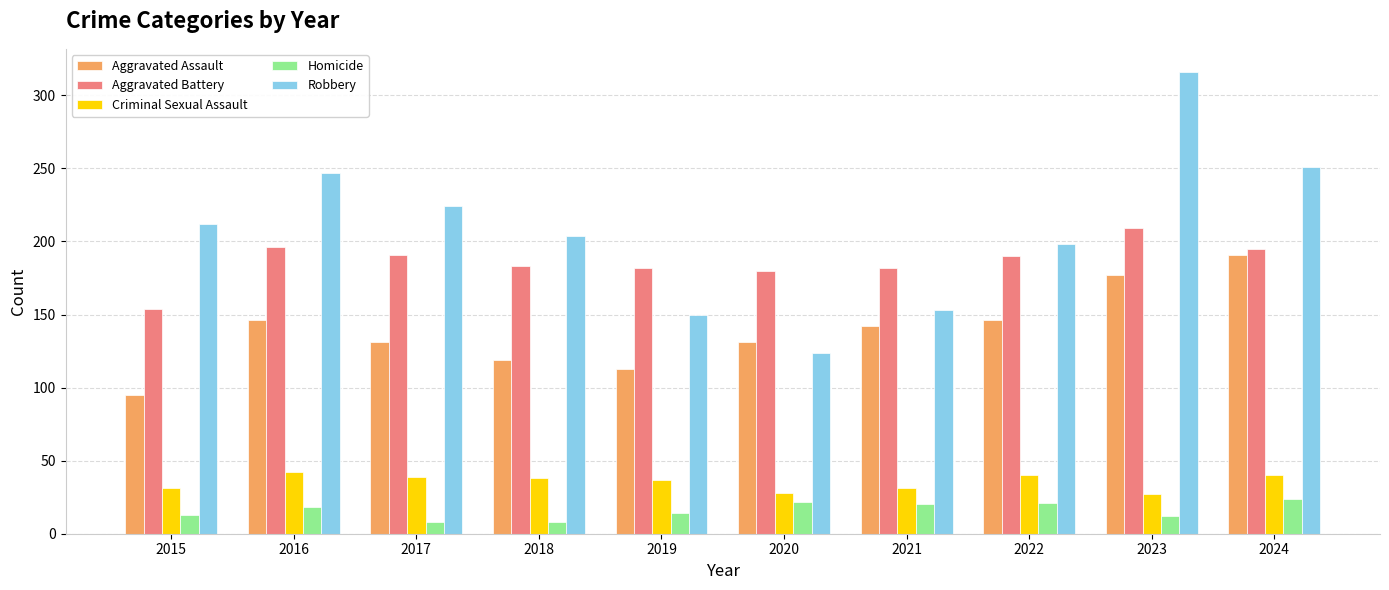

What is the approximate value of Homicide at 2018?

8